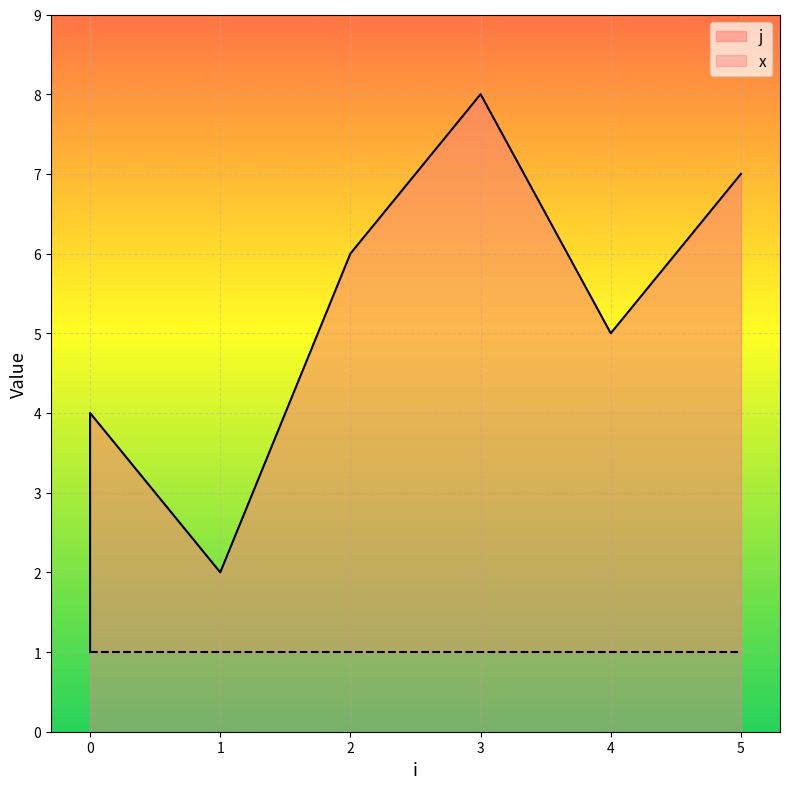

What is the ratio of the value at 0 to the value at 3?

0.5